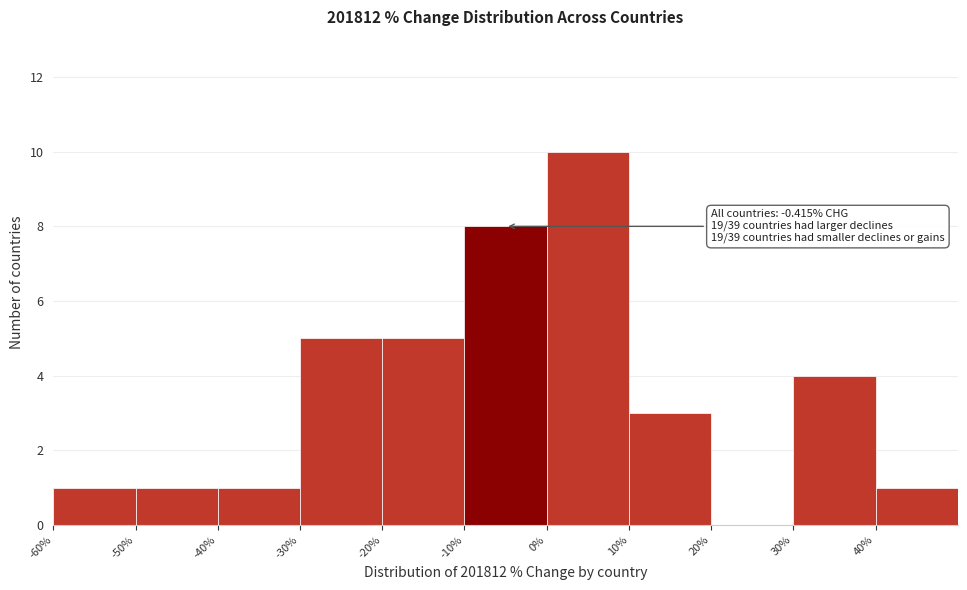

Which range on the x-axis has the tallest bar?

0 to 10